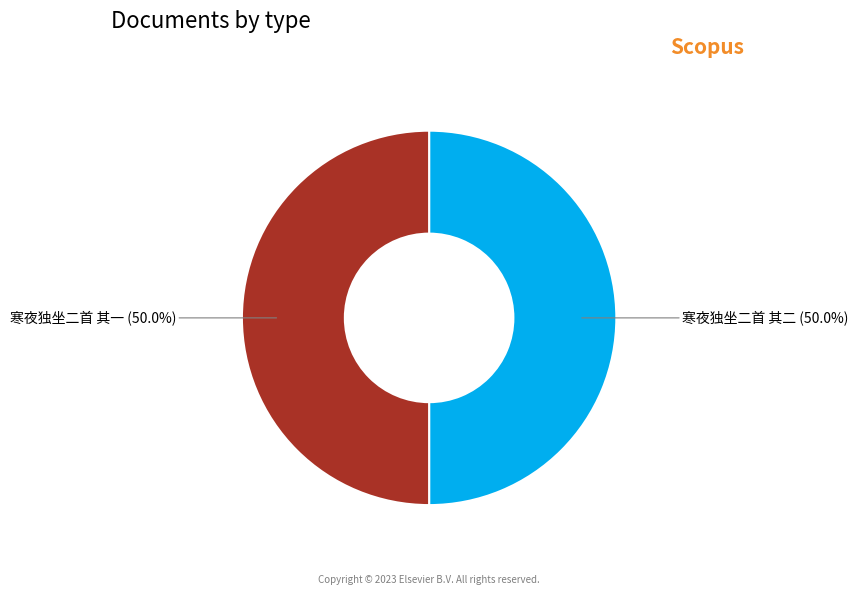

How many slices are in this pie chart?

2